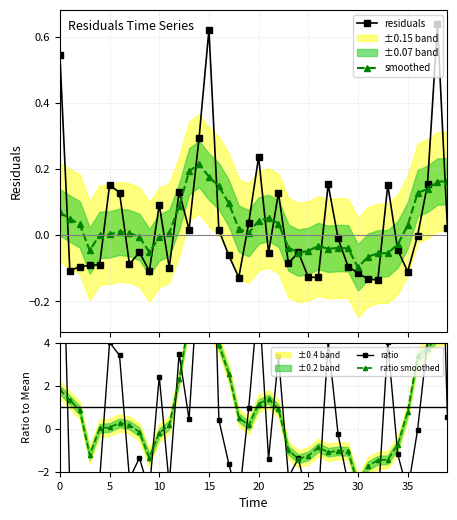

Reading right to left, list all the values displayed in this chart.

residuals: 0.0	0.6	0.2	-0.0	-0.1	-0.0	0.2	-0.1	-0.1	-0.1	-0.1	-0.0	0.2	-0.1	-0.1	-0.1	-0.1	0.1	-0.1	0.2	0.0	-0.1	-0.1	0.0	0.6	0.3	0.0	0.1	-0.1	0.1	-0.1	-0.1	-0.1	0.1	0.2	-0.1	-0.1	-0.1	-0.1	0.5
smoothed: 0.2	0.2	0.1	0.1	0.0	-0.0	-0.1	-0.1	-0.1	-0.1	-0.0	-0.0	-0.0	-0.0	-0.0	-0.1	-0.0	0.0	0.1	0.0	0.0	0.0	0.1	0.1	0.2	0.2	0.2	0.1	0.0	-0.0	-0.1	-0.0	0.0	0.0	0.0	0.0	-0.0	0.0	0.1	0.1
ratio: 0.6	16.9	4.1	-0.0	-2.9	-1.2	4.0	-3.6	-3.5	-3.0	-2.5	-0.3	4.1	-3.4	-3.4	-1.4	-2.3	3.4	-1.4	6.3	1.0	-3.4	-1.6	0.4	16.5	7.8	0.4	3.5	-2.6	2.4	-2.9	-1.4	-2.3	3.4	4.0	-2.4	-2.4	-2.5	-2.8	14.5
ratio smoothed: 4.3	4.3	3.7	3.4	0.8	-0.7	-1.4	-1.5	-1.7	-2.6	-1.1	-1.0	-1.1	-0.9	-1.3	-1.4	-1.0	0.9	1.4	1.2	0.2	0.5	2.6	3.9	4.7	5.7	5.1	2.3	0.2	-0.2	-1.3	-0.1	0.2	0.3	0.1	0.0	-1.2	0.9	1.3	1.8